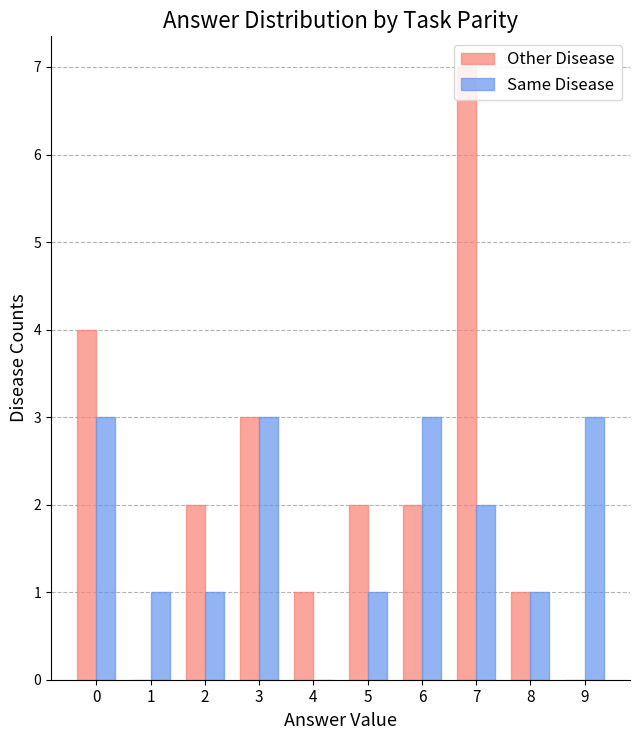

What is the total value across all series at 2?

3